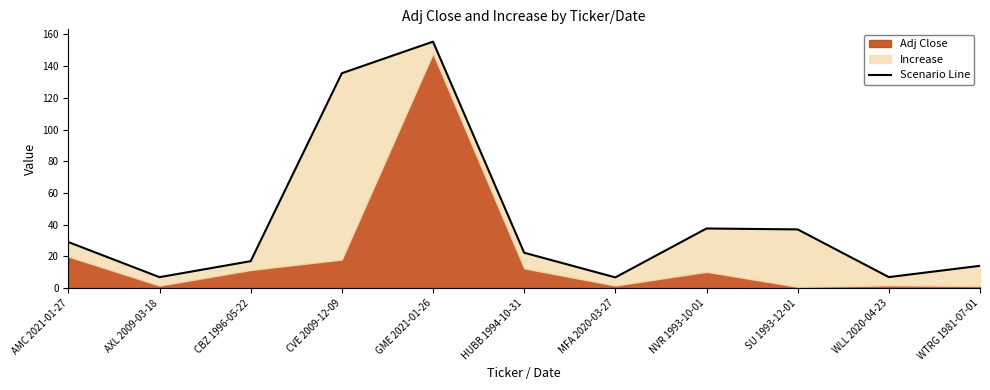

Rank the categories by value from lowest to highest.

MFA 2020-03-27, AXL 2009-03-18, WLL 2020-04-23, WTRG 1981-07-01, CBZ 1996-05-22, HUBB 1994-10-31, AMC 2021-01-27, SU 1993-12-01, NVR 1993-10-01, CVE 2009-12-09, GME 2021-01-26